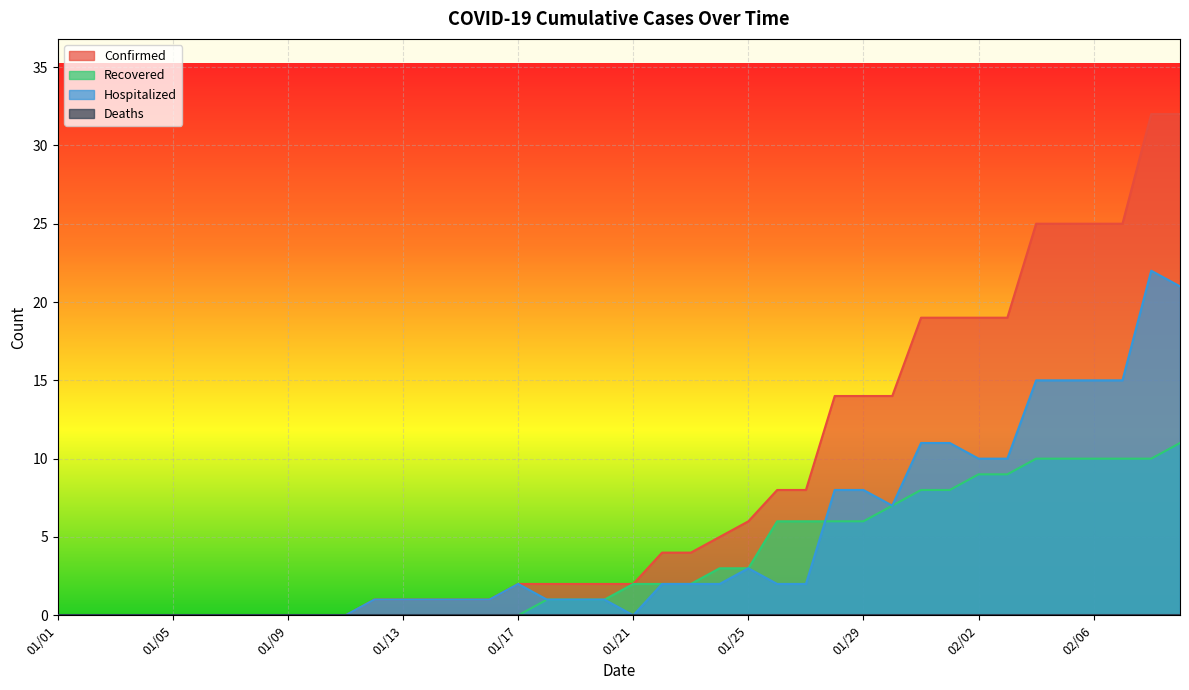

Is it true that Hospitalized equals 15 at 01/03?

False